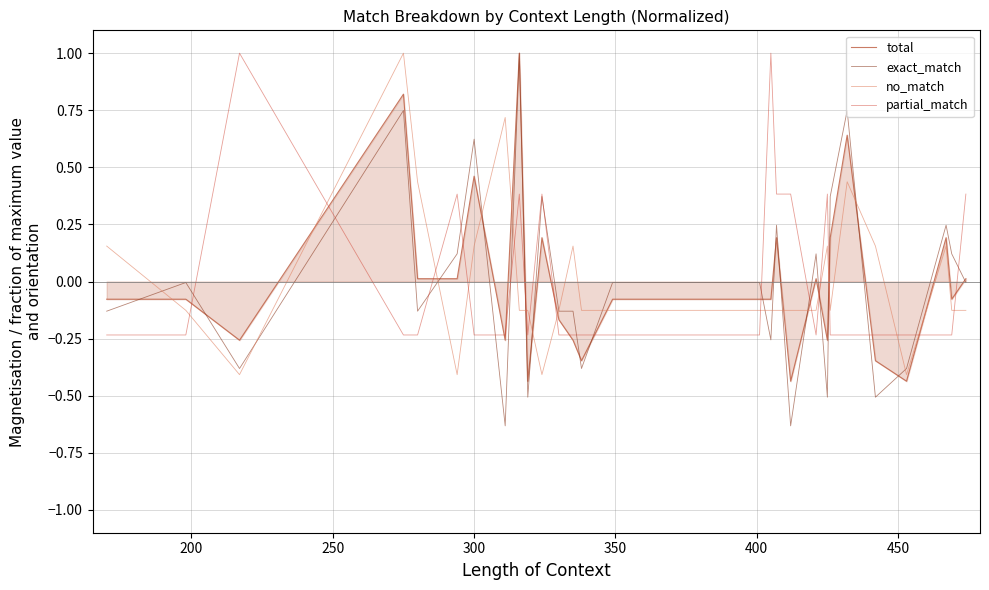

What is the highest value of the exact_match series?

1.0